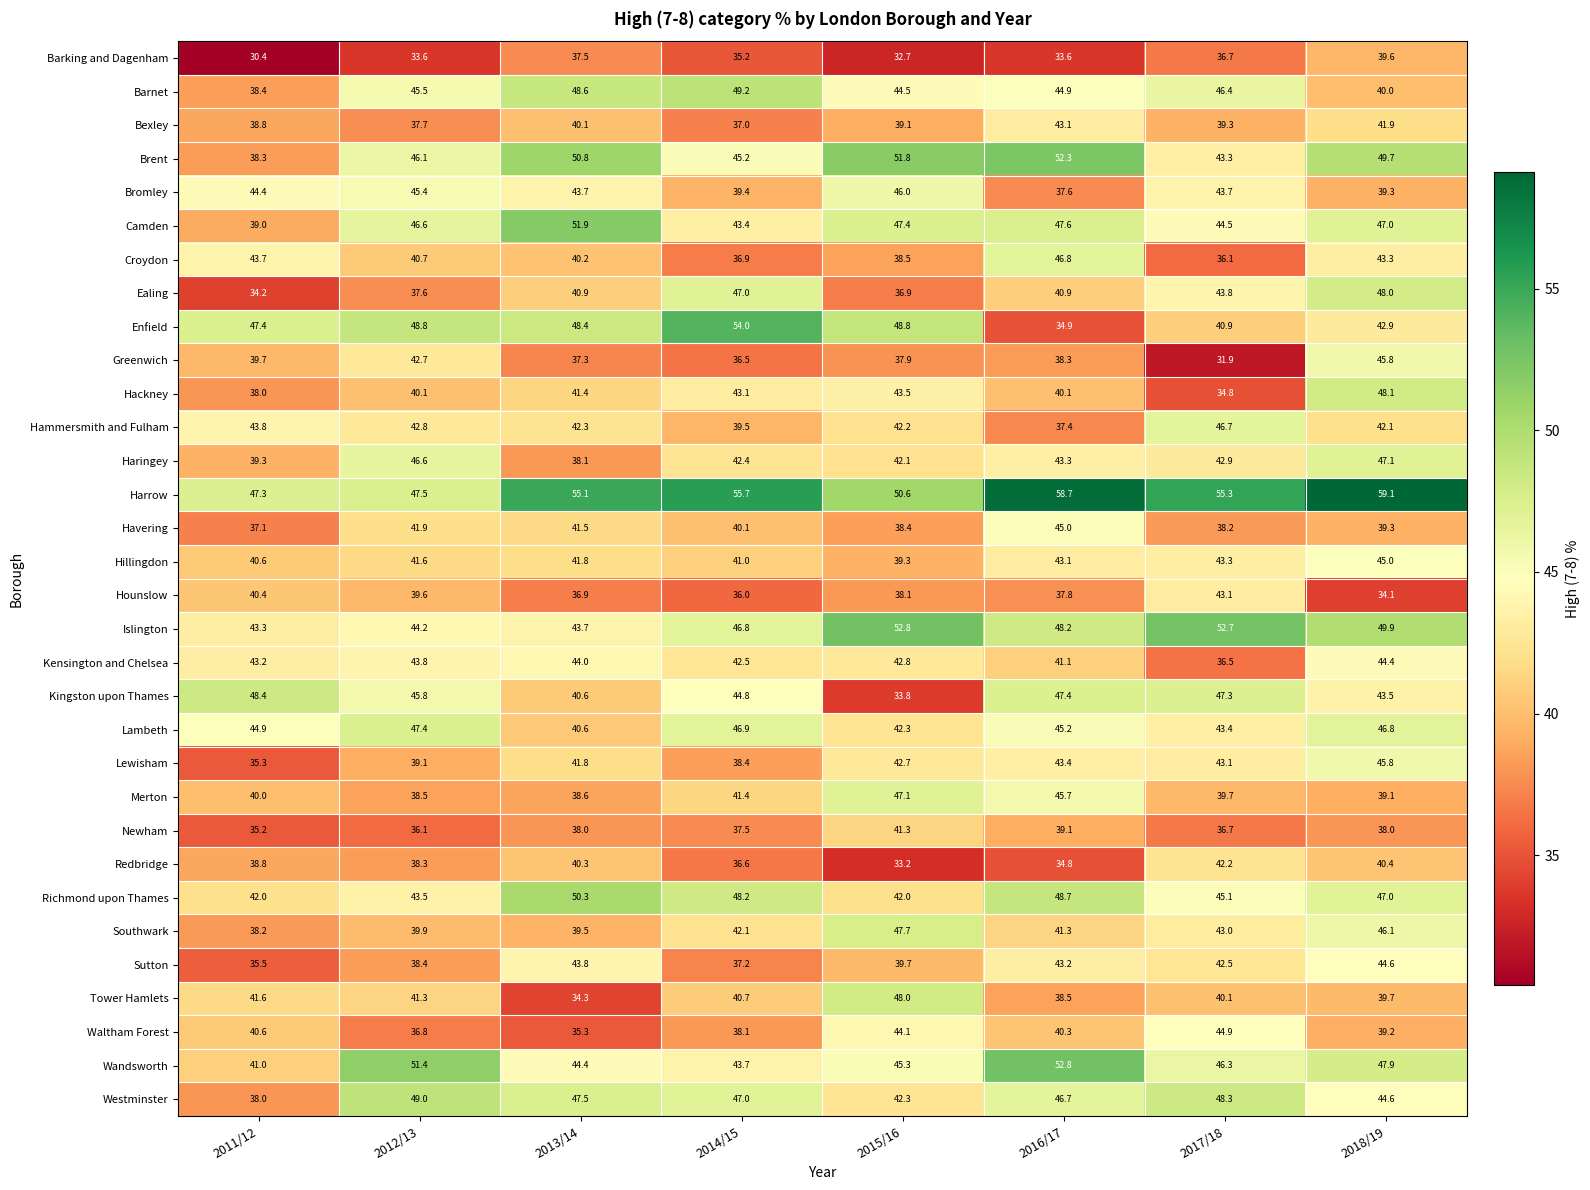

Which series has the largest range (max minus min)?

Enfield